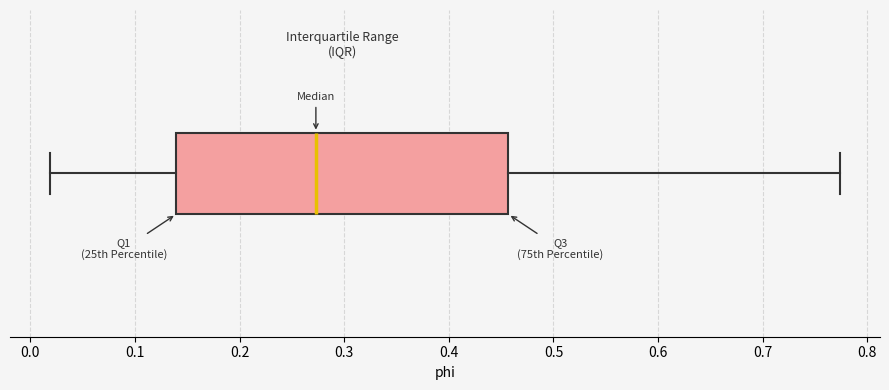

Transcribe this box plot: give where the median line is, the range the box spans, and where the two whiskers end, as read against the x-axis. The values are not printed on the chart, so give them approximately, as read against the axis.

median 0.27, box 0.14 to 0.46, whiskers 0.02 to 0.77